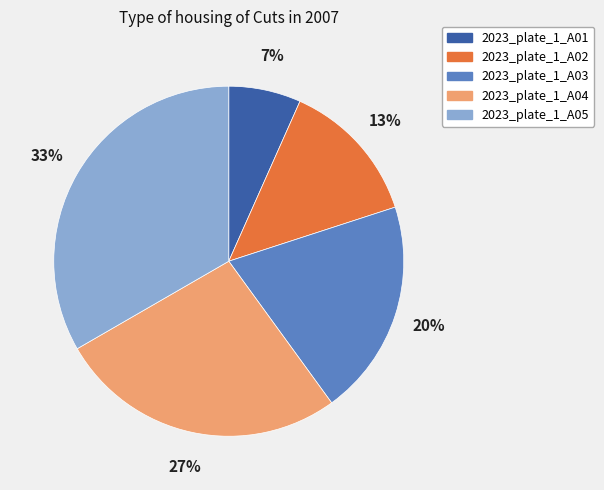

To the nearest percent, what portion does 2023_plate_1_A03 represent?

20%